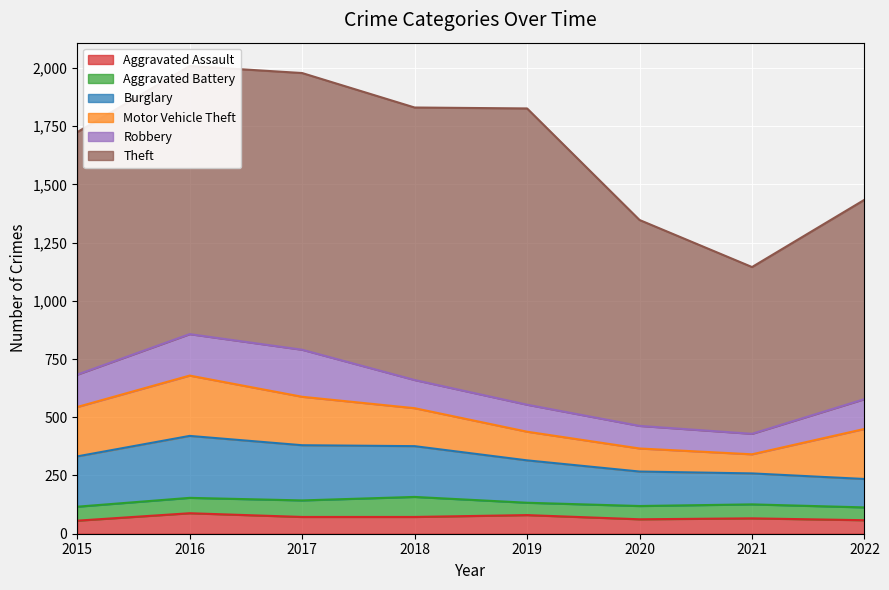

At which category does Aggravated Assault reach its first local valley?

2020